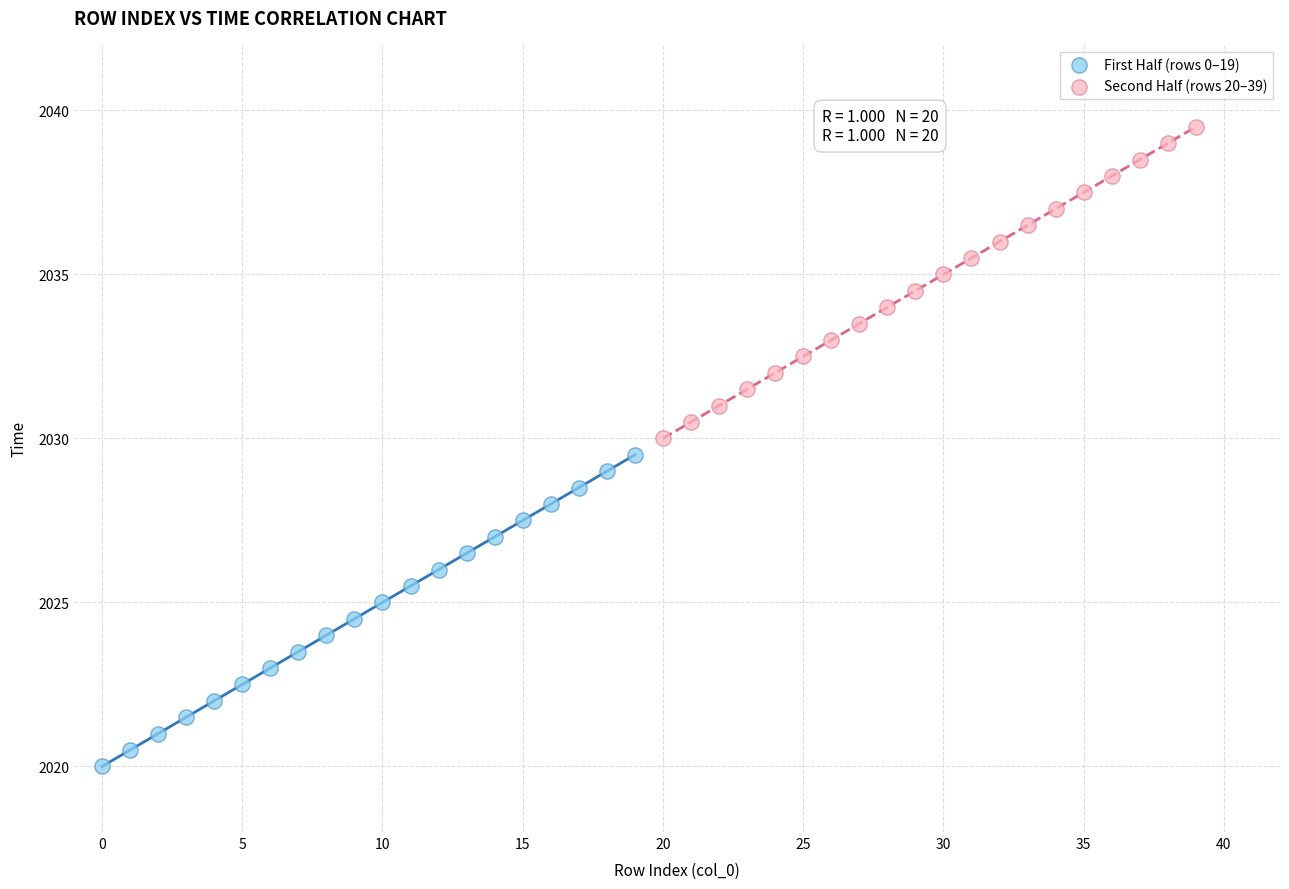

Which series contains the highest Y value?

Second Half (rows 20–39)